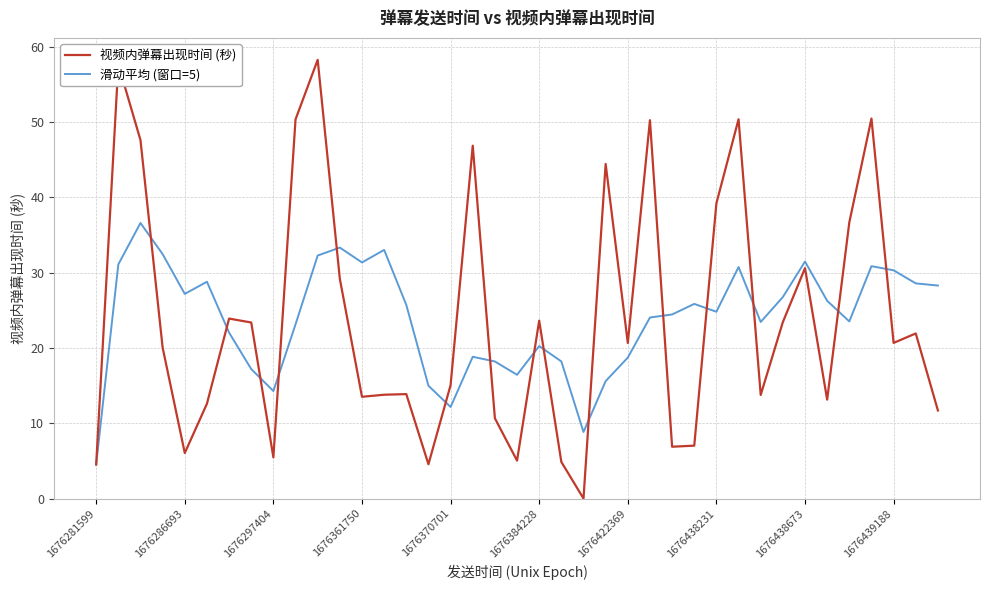

Rank the series by their maximum value, from lowest to highest.

滑动平均 (窗口=5), 视频内弹幕出现时间 (秒)